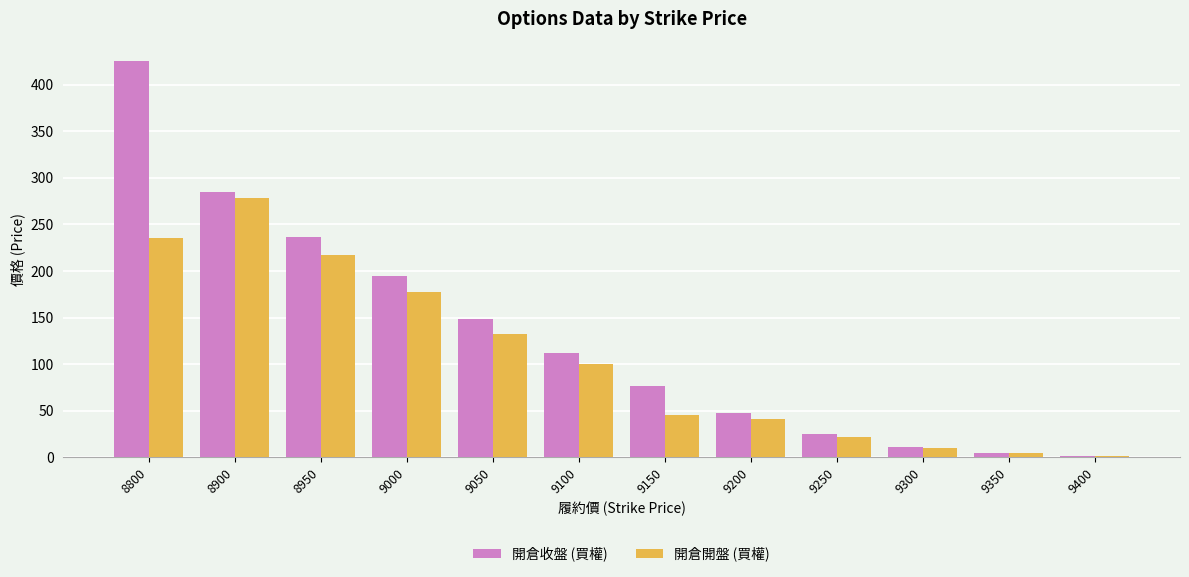

At how many categories does at least one series exceed 374?

1